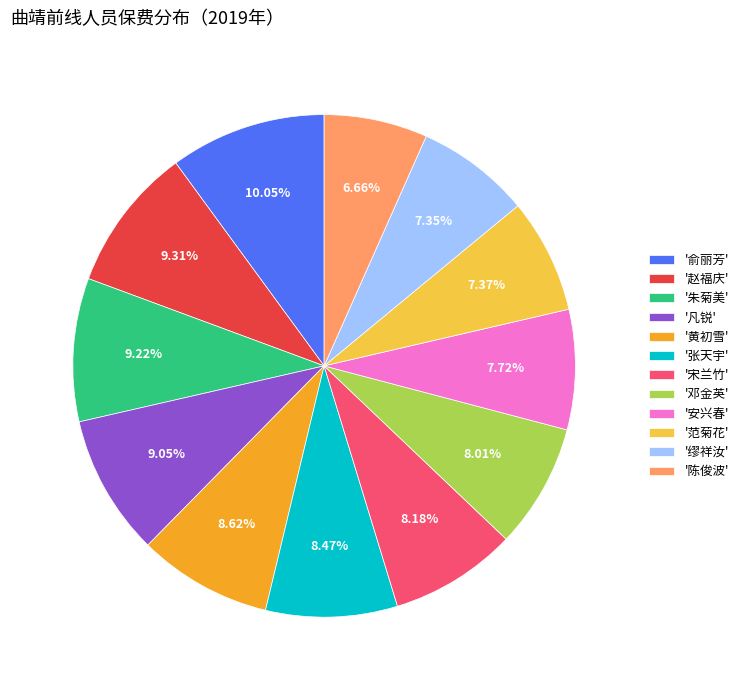

Do '张天宇' and '宋兰竹' together represent more than half of the pie?

No